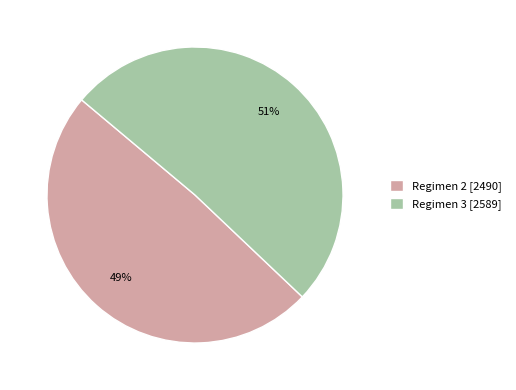

To the nearest percent, what is the difference between the Regimen 3 [2589] and Regimen 2 [2490] slice percentages?

2%